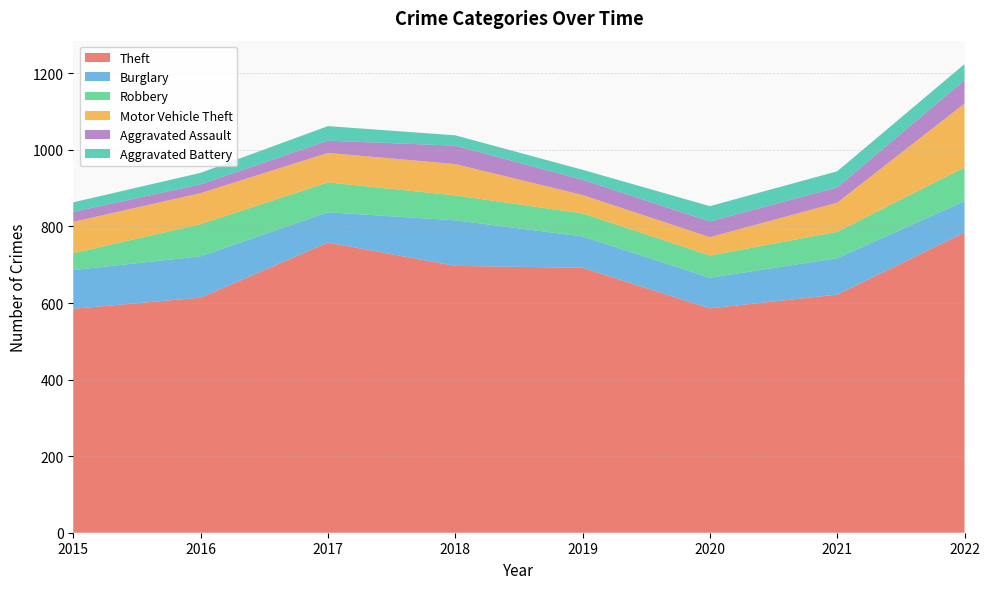

Reading left to right, what are all the values shown in this chart?

Theft: 2015=585	2016=614	2017=758	2018=697	2019=692	2020=586	2021=622	2022=784
Burglary: 2015=101	2016=108	2017=79	2018=119	2019=82	2020=80	2021=95	2022=82
Robbery: 2015=44	2016=84	2017=78	2018=65	2019=60	2020=58	2021=69	2022=88
Motor Vehicle Theft: 2015=82	2016=81	2017=77	2018=82	2019=48	2020=48	2021=76	2022=167
Aggravated Assault: 2015=26	2016=23	2017=32	2018=48	2019=40	2020=41	2021=40	2022=61
Aggravated Battery: 2015=25	2016=30	2017=38	2018=27	2019=26	2020=40	2021=42	2022=42